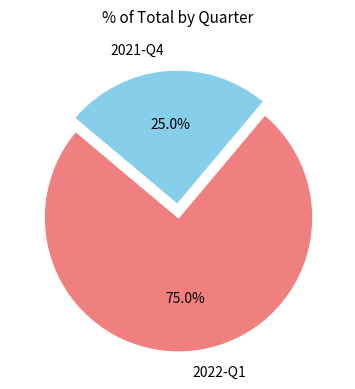

Is it true that 2021-Q4 is 25% of the pie?

True